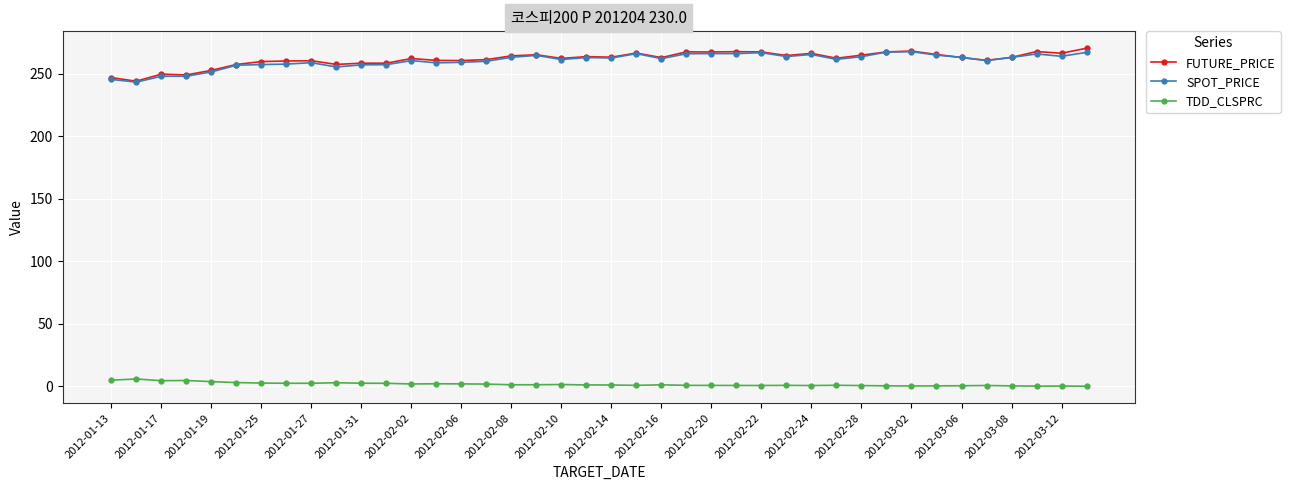

True or false: FUTURE_PRICE and TDD_CLSPRC cross at least once.

False